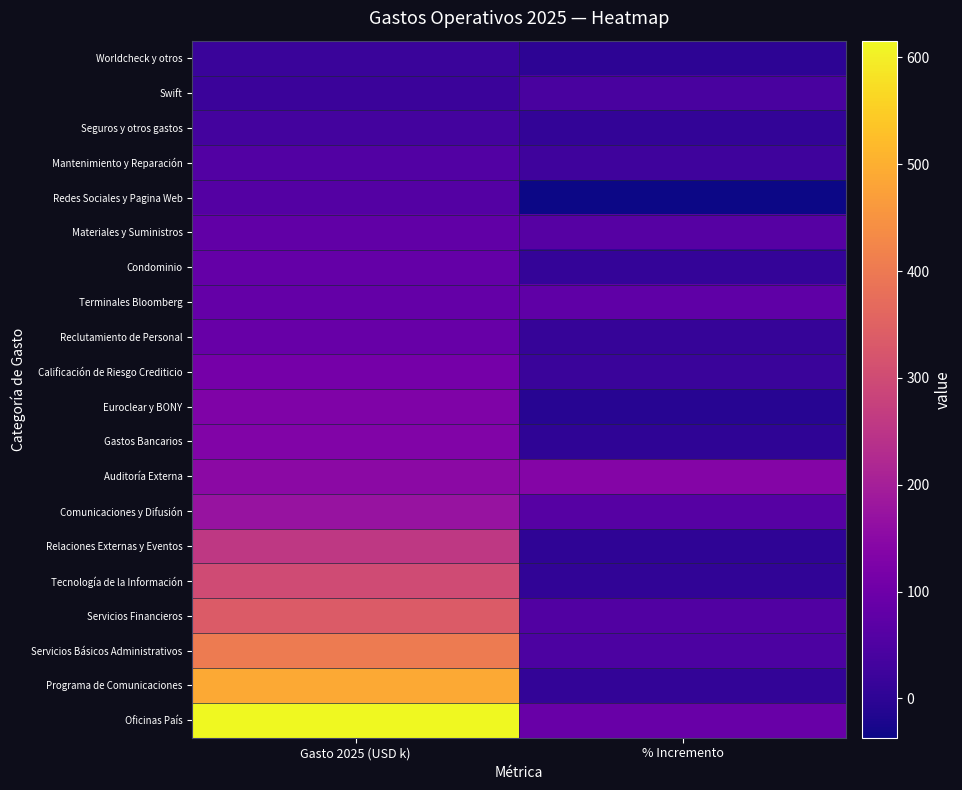

Reading right to left, extract all data points from this chart.

Worldcheck y otros: % Incremento=0.6	Gasto 2025 (USD k)=17.0
Swift: % Incremento=40.0	Gasto 2025 (USD k)=19.6
Seguros y otros gastos: % Incremento=7.2	Gasto 2025 (USD k)=34.3
Mantenimiento y Reparación: % Incremento=26.4	Gasto 2025 (USD k)=56.9
Redes Sociales y Pagina Web: % Incremento=-36.8	Gasto 2025 (USD k)=60.0
Materiales y Suministros: % Incremento=62.2	Gasto 2025 (USD k)=79.0
Condominio: % Incremento=11.1	Gasto 2025 (USD k)=83.0
Terminales Bloomberg: % Incremento=76.0	Gasto 2025 (USD k)=85.0
Reclutamiento de Personal: % Incremento=13.7	Gasto 2025 (USD k)=89.9
Calificación de Riesgo Crediticio: % Incremento=17.2	Gasto 2025 (USD k)=111.3
Euroclear y BONY: % Incremento=-7.1	Gasto 2025 (USD k)=130.0
Gastos Bancarios: % Incremento=2.9	Gasto 2025 (USD k)=132.5
Auditoría Externa: % Incremento=137.7	Gasto 2025 (USD k)=150.0
Comunicaciones y Difusión: % Incremento=61.6	Gasto 2025 (USD k)=172.3
Relaciones Externas y Eventos: % Incremento=3.4	Gasto 2025 (USD k)=256.7
Tecnología de la Información: % Incremento=5.4	Gasto 2025 (USD k)=301.0
Servicios Financieros: % Incremento=54.1	Gasto 2025 (USD k)=337.7
Servicios Básicos Administrativos: % Incremento=46.8	Gasto 2025 (USD k)=401.8
Programa de Comunicaciones: % Incremento=8.7	Gasto 2025 (USD k)=489.0
Oficinas País: % Incremento=90.8	Gasto 2025 (USD k)=615.6